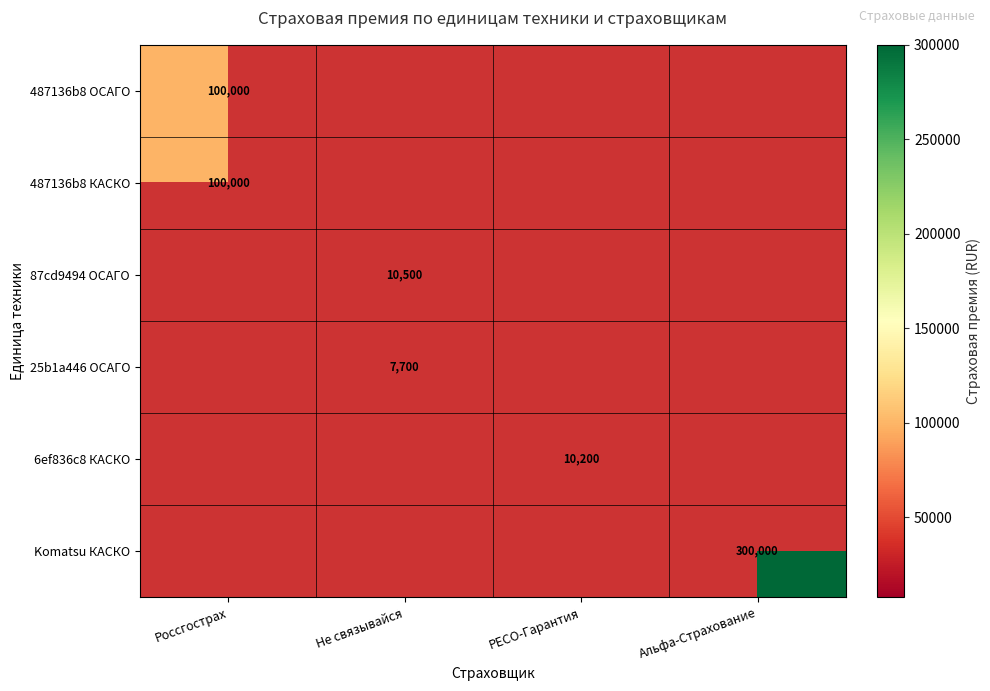

The 487136b8 КАСКО series shows 134221 at Россгострах. True or false?

False